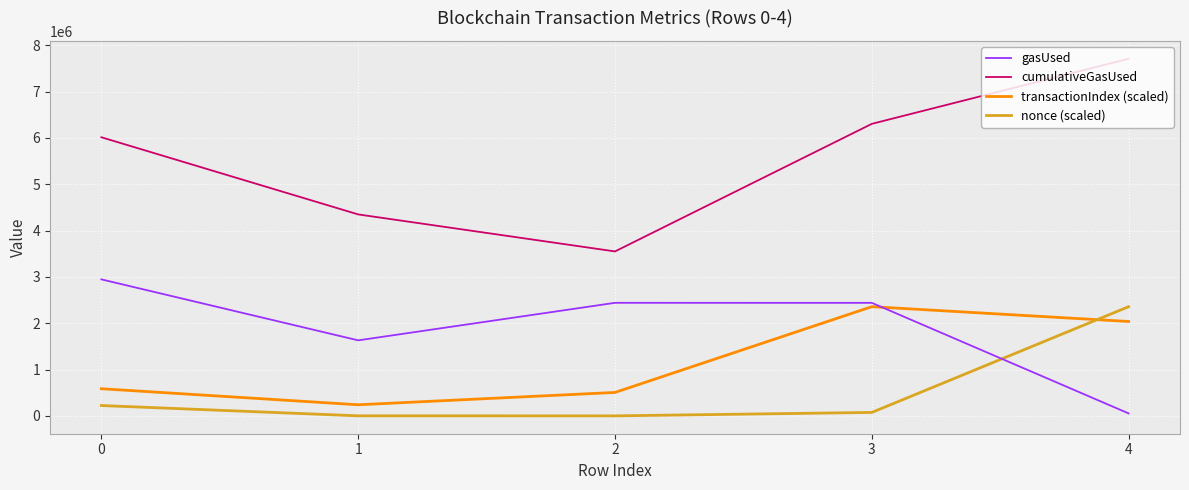

What are all the series names shown in the legend?

gasUsed, cumulativeGasUsed, transactionIndex (scaled), nonce (scaled)